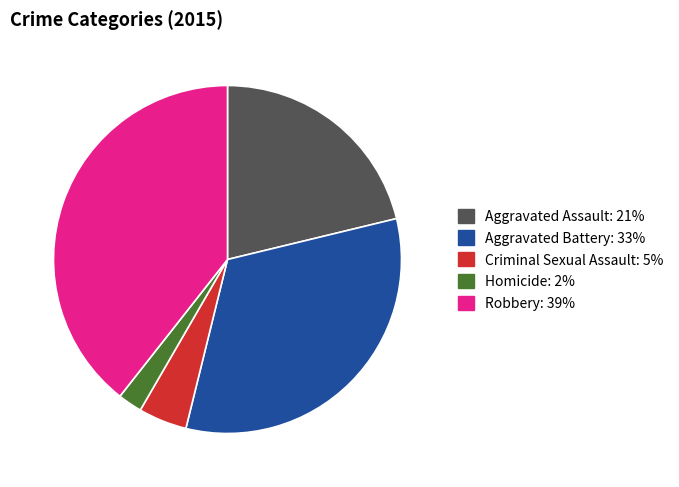

How many slices are in this pie chart?

5